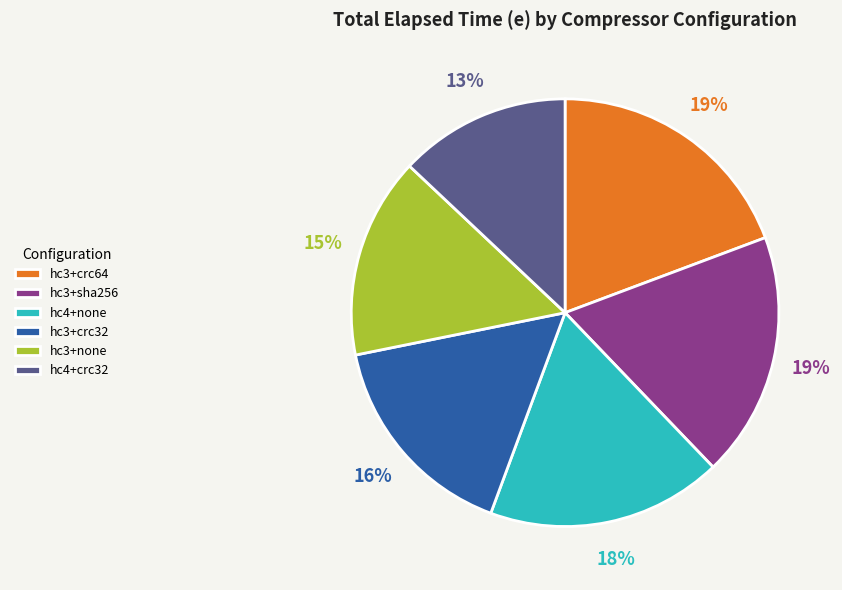

Is there any slice that represents more than half of the pie?

No